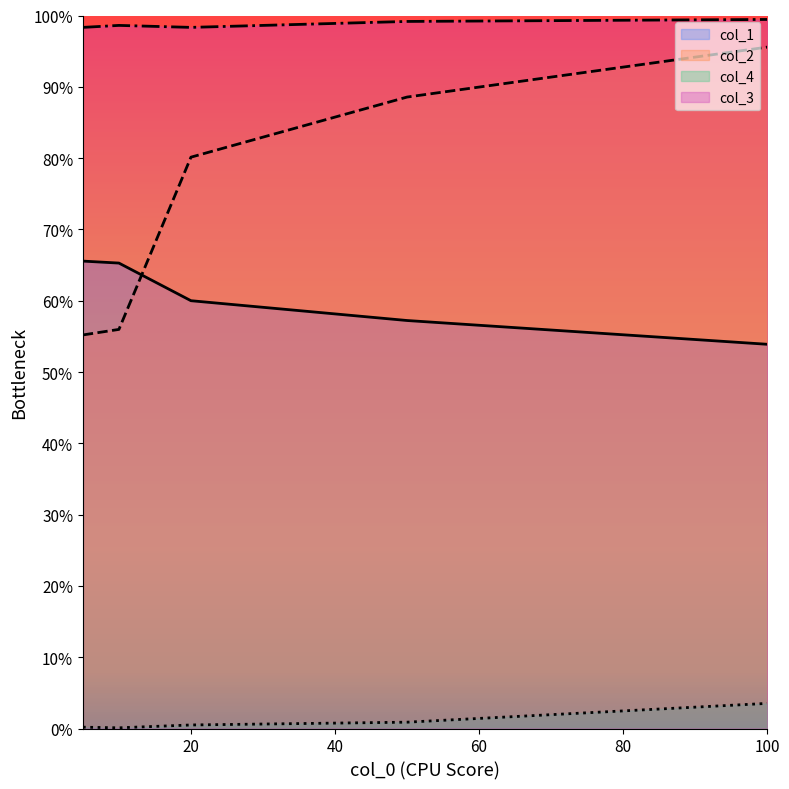

What is the sum of all col_2 values?

3.8